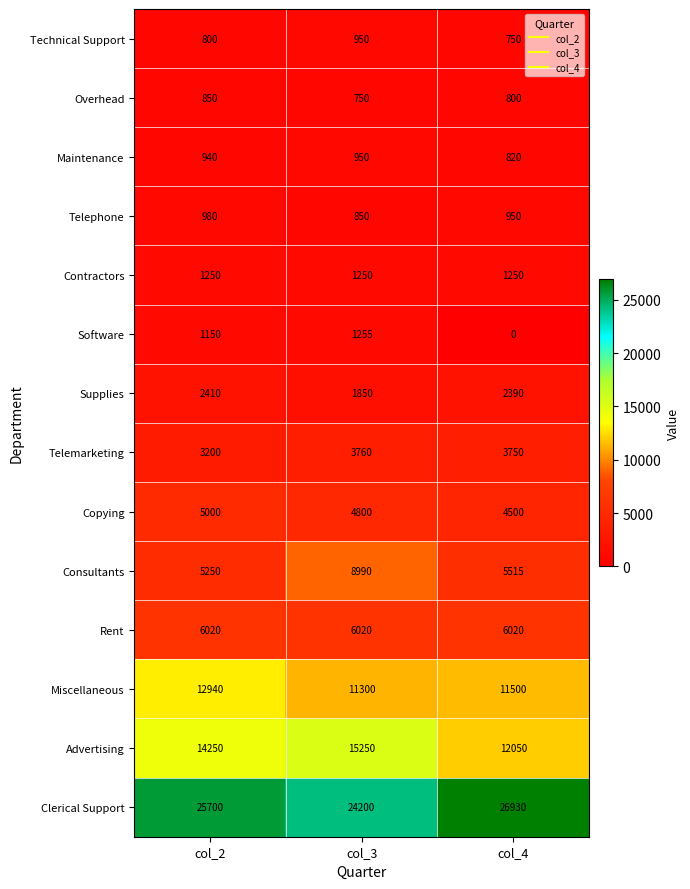

Which label corresponds to the smallest value in the chart?

col_4